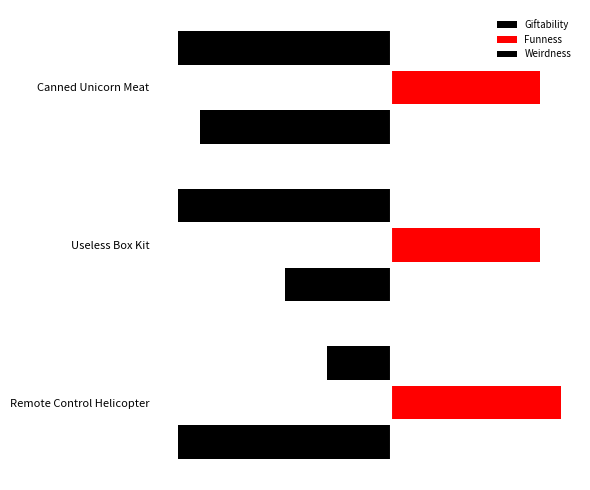

Does the chart contain stacked bars?

No